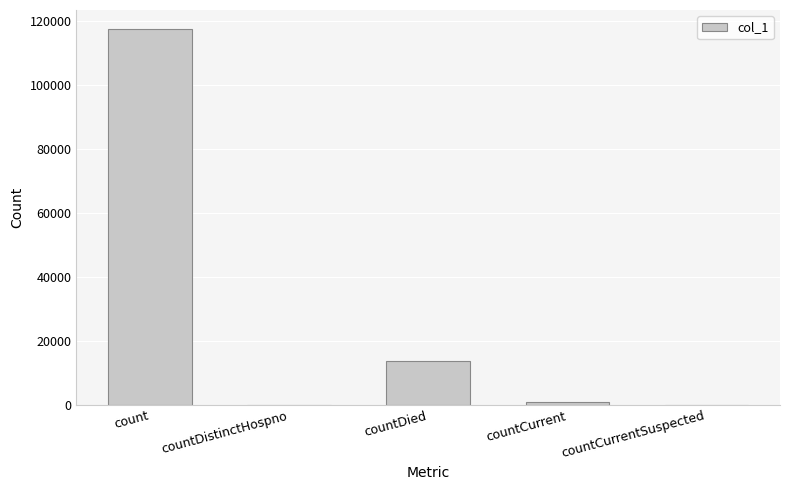

Are the bars horizontal?

No